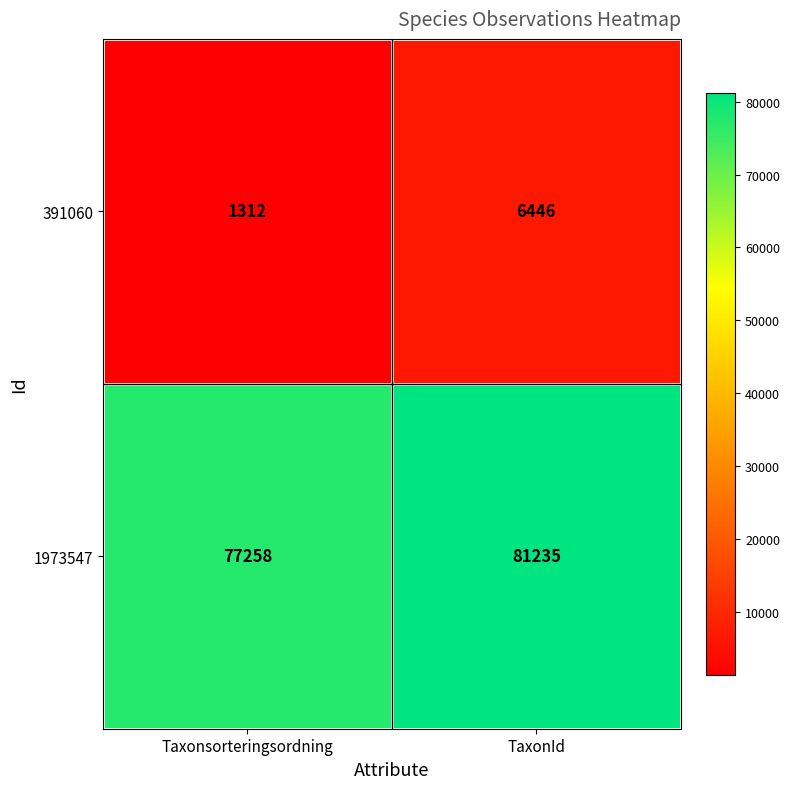

What is the sum of the 391060 values at TaxonId and Taxonsorteringsordning?

7758